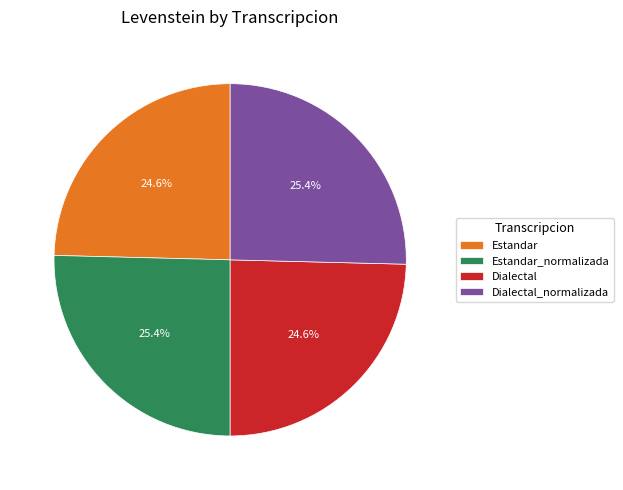

To the nearest percent, what is the average slice percentage?

25%